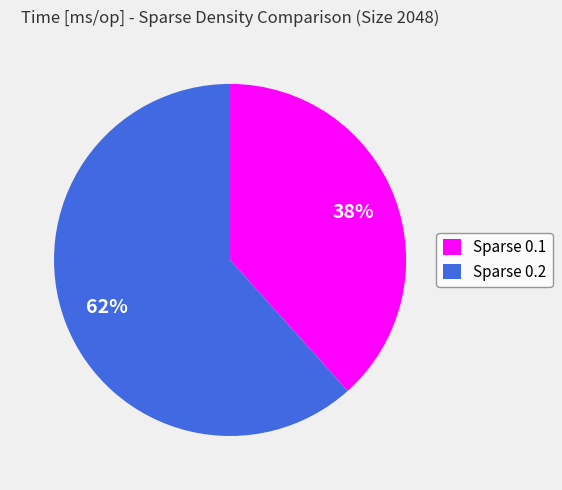

Rank the categories by value from lowest to highest.

Sparse 0.1, Sparse 0.2